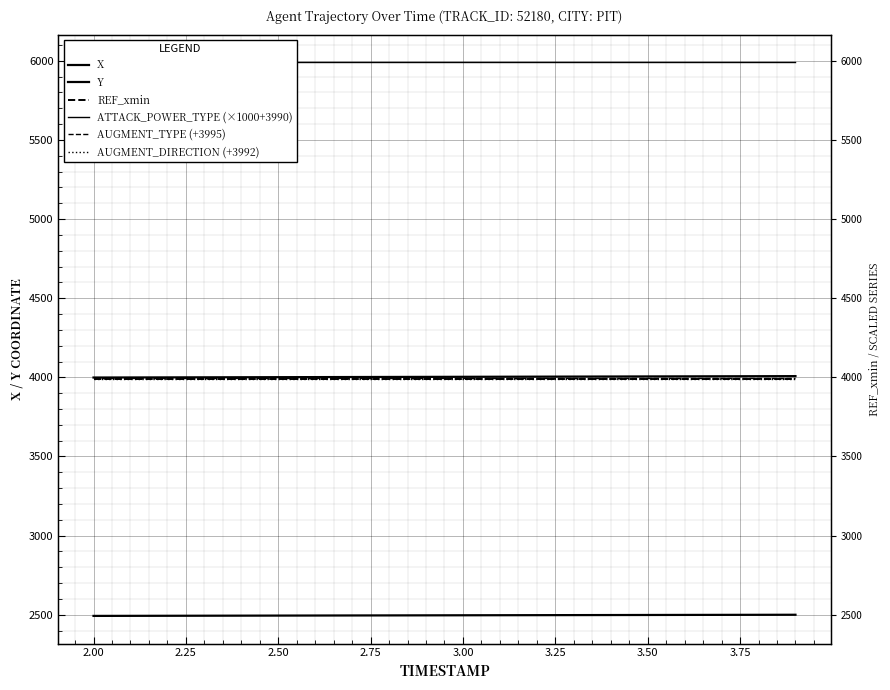

The value of Y at 2.00 is 4053.0. True or false?

False